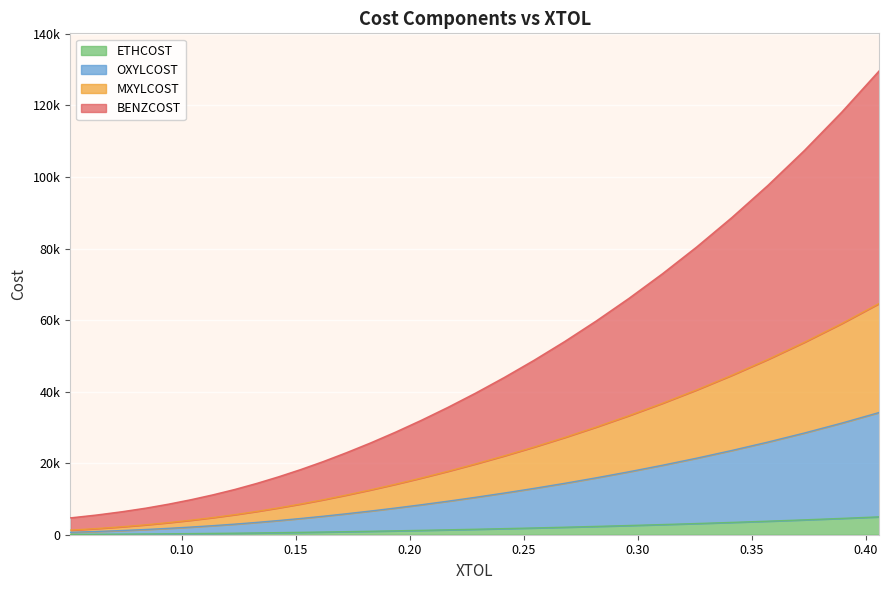

How many lines are shown in the chart?

4